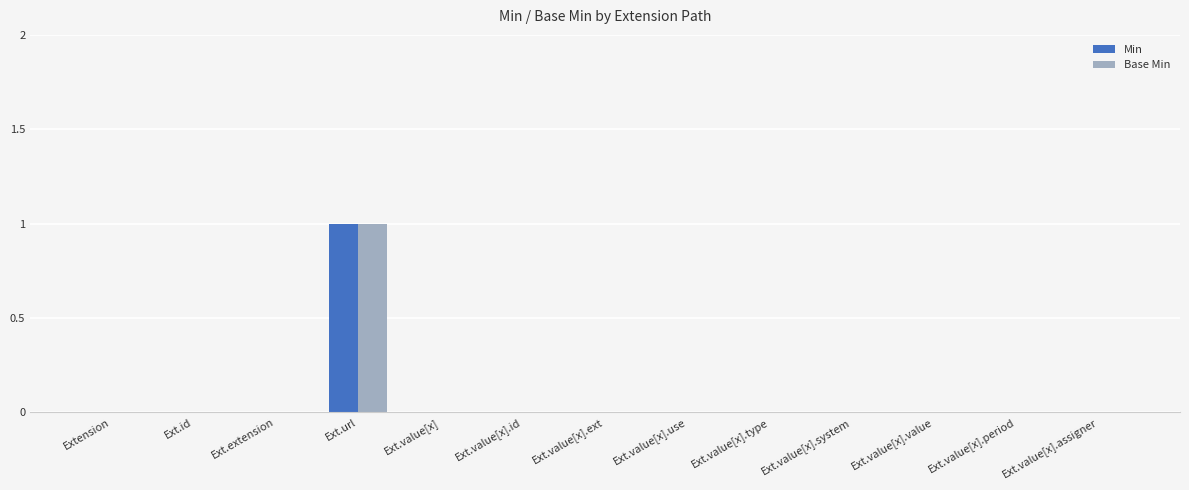

Is it true that Min equals 0 at Ext.value[x].id?

True